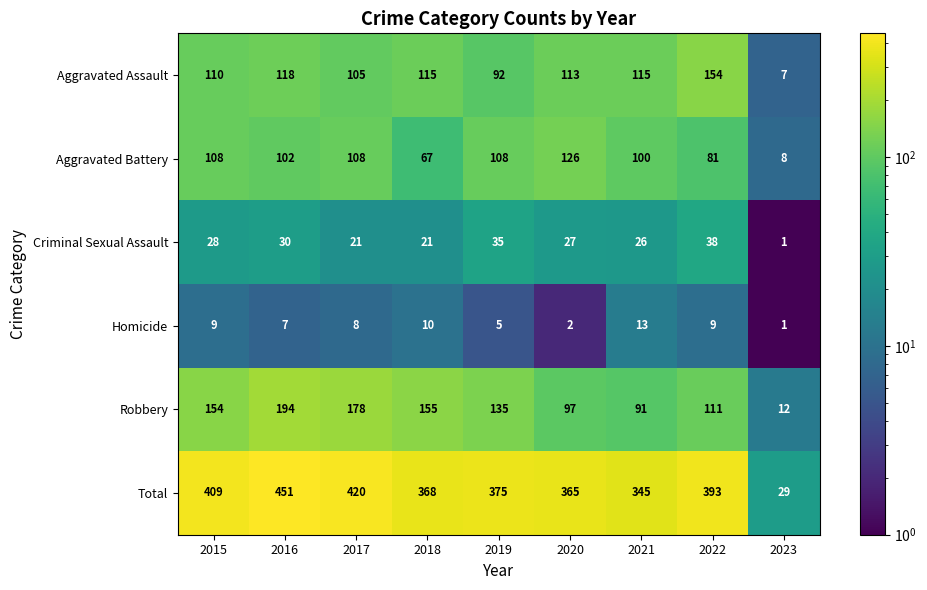

Read the Robbery value at 2021, to the nearest 10.

90